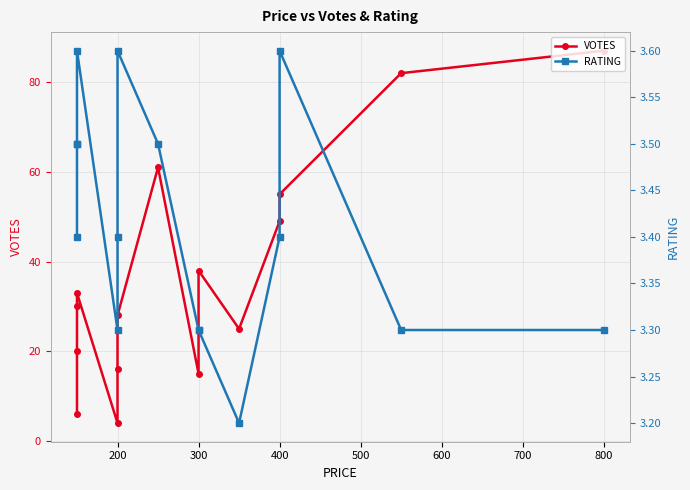

What is the difference between the second highest and second lowest values in the RATING series?

0.3